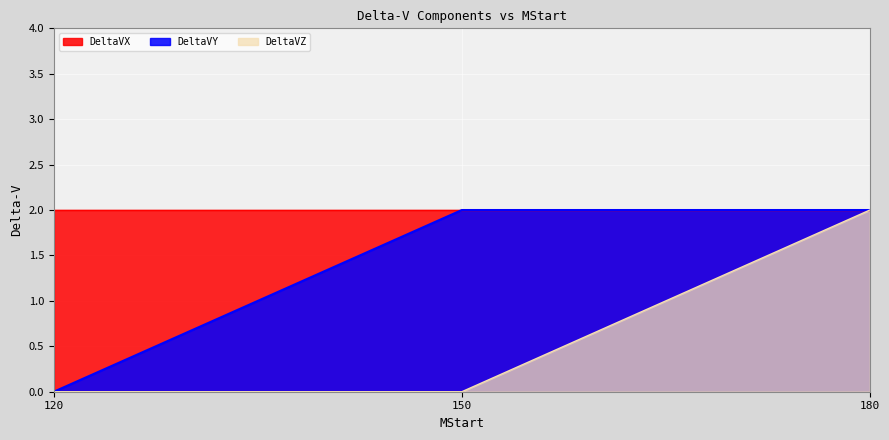

At which label is DeltaVZ closest to 1?

120